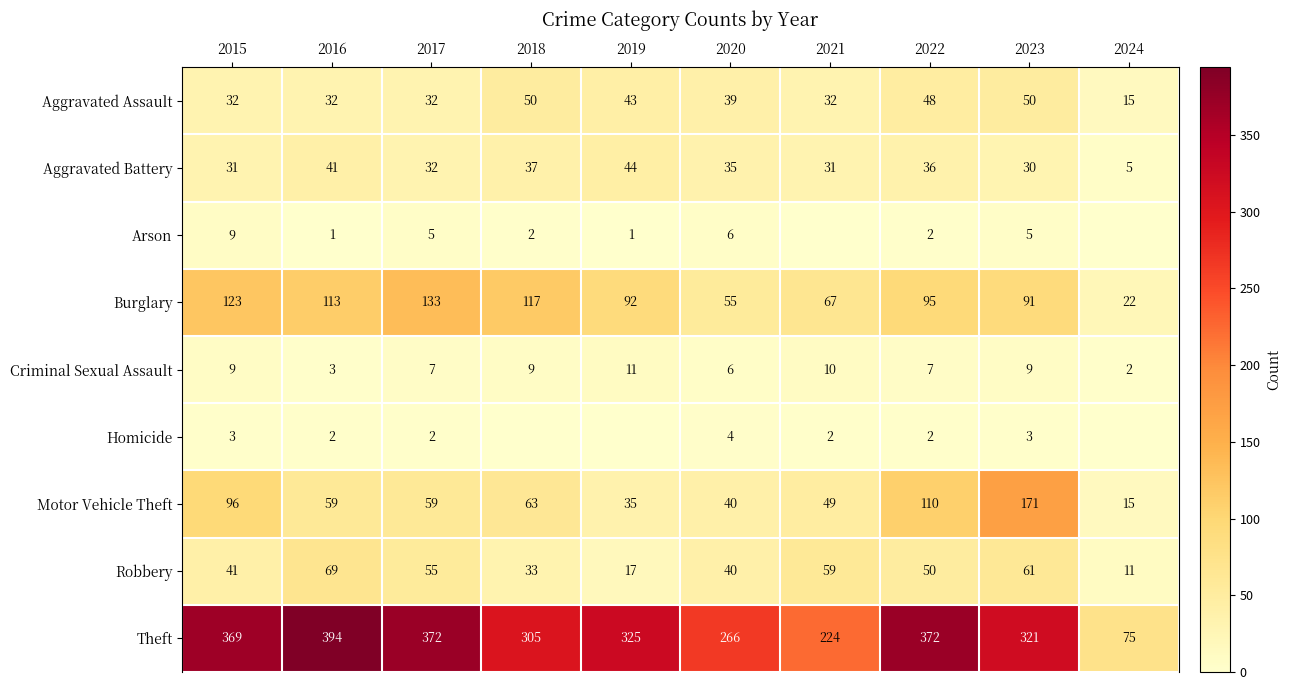

What is the spread (max minus min) of values at 2022?

370